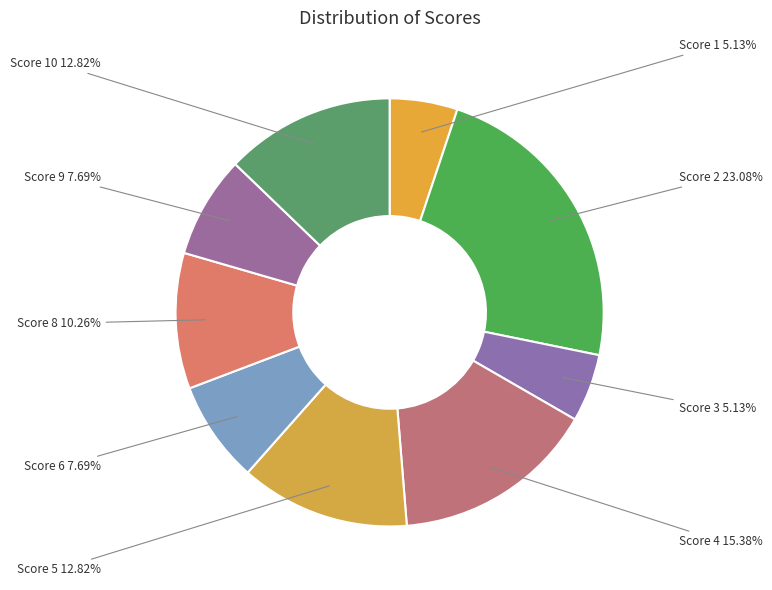

Count the number of slices in the pie.

9